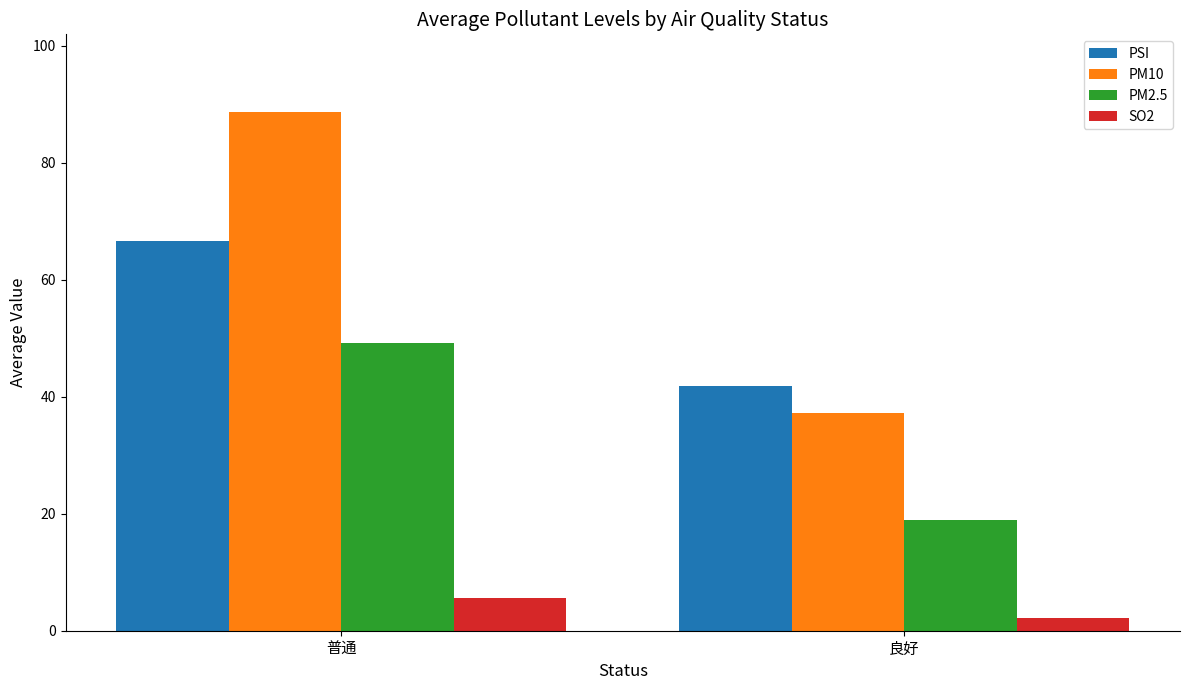

What is the average value of the PSI series?

54.2